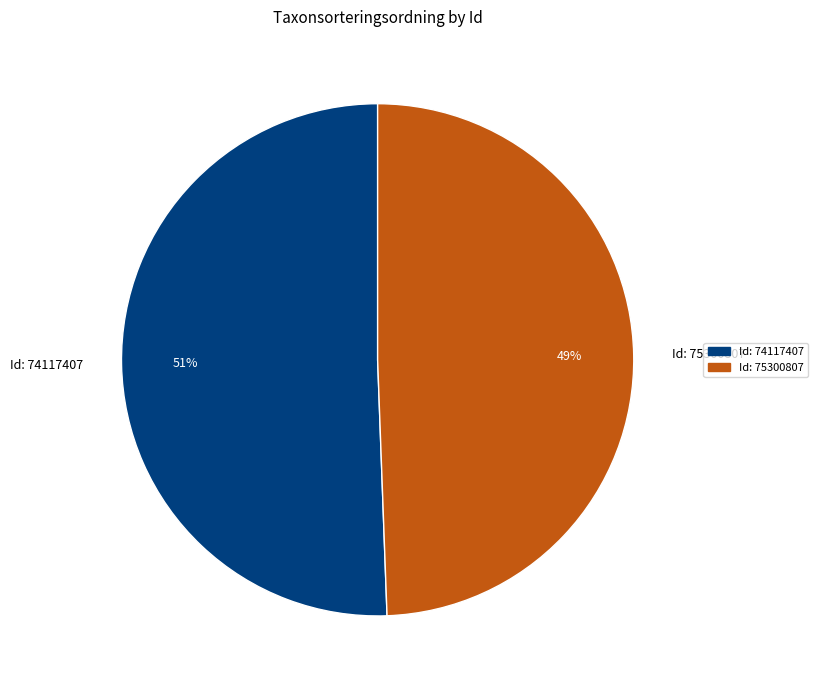

Which slice is the smallest?

Id: 75300807